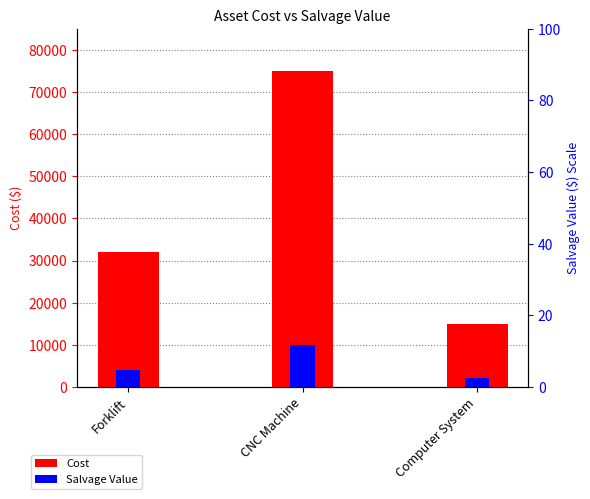

What is the label of the 2nd bar from the right?

CNC Machine